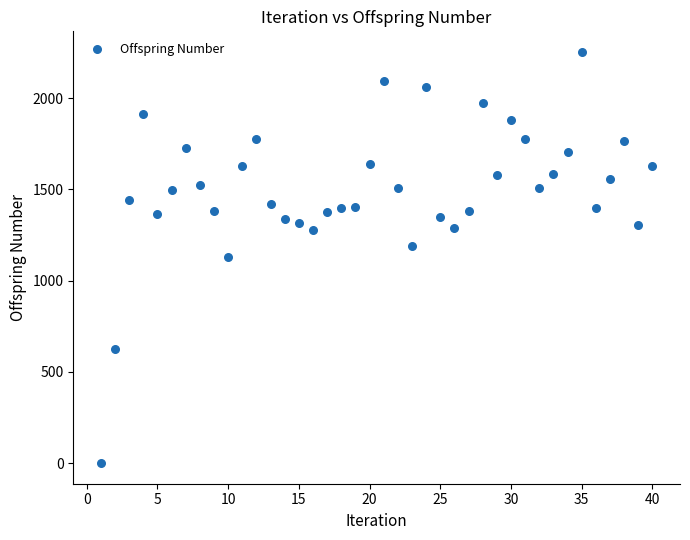

What is the range of Y values (max minus min)?

2254